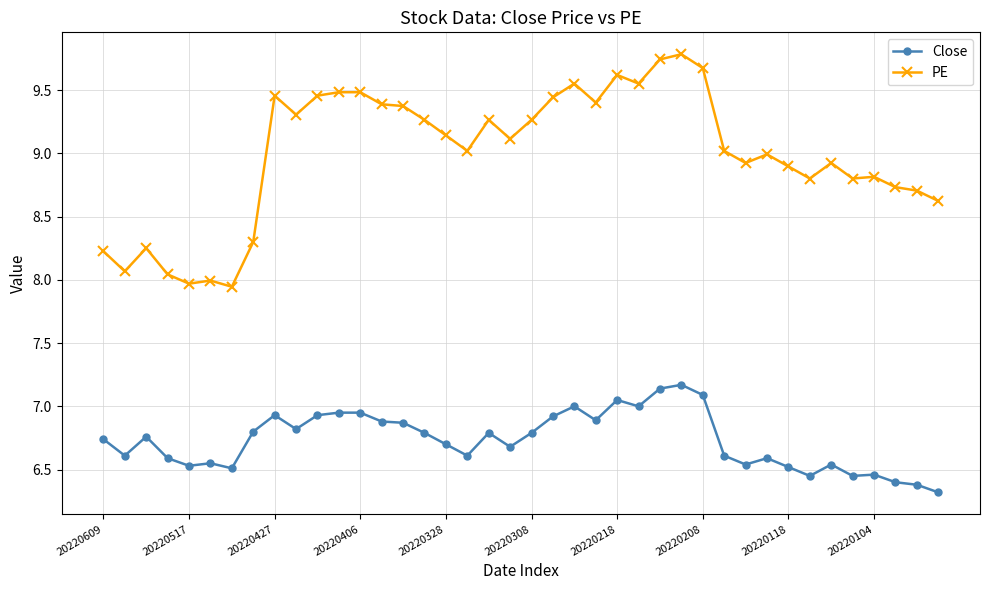

What is the value of the Close point at the 2nd from the left?

6.6